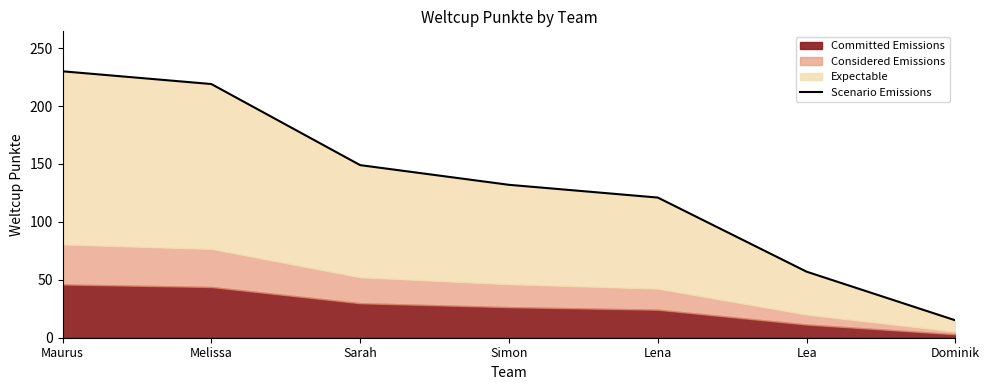

What is the sum of the values at Simon and Melissa?

351